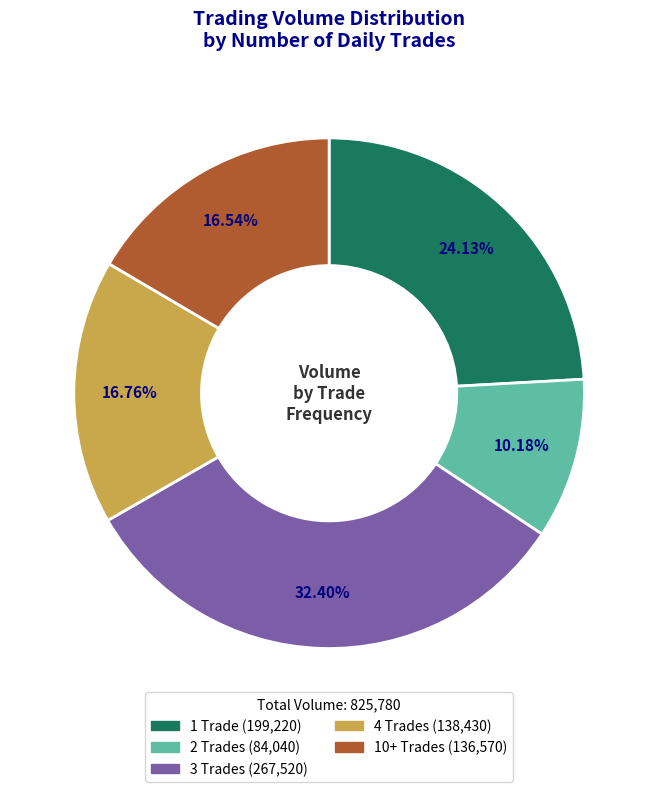

Is there any slice that represents more than half of the pie?

No